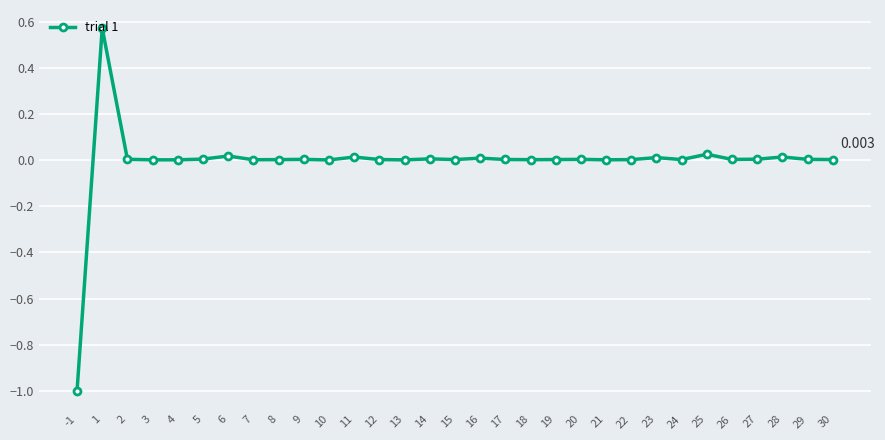

True or false: the data has more than 2 interior local peaks.

True